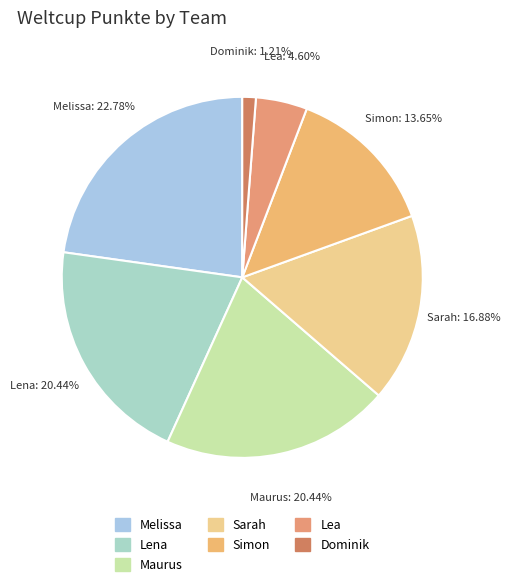

Between Simon and Sarah, which is larger?

Sarah